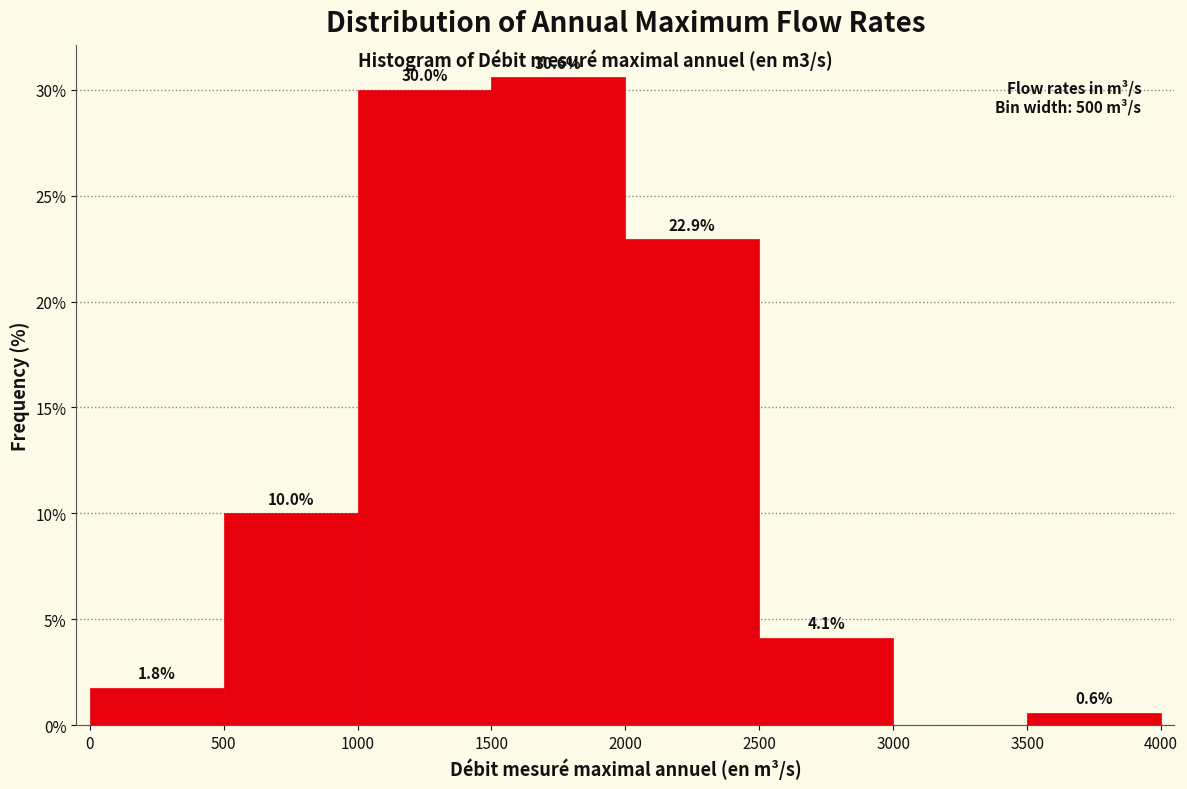

Over which range of the x-axis is the bar tallest?

1500 to 2000